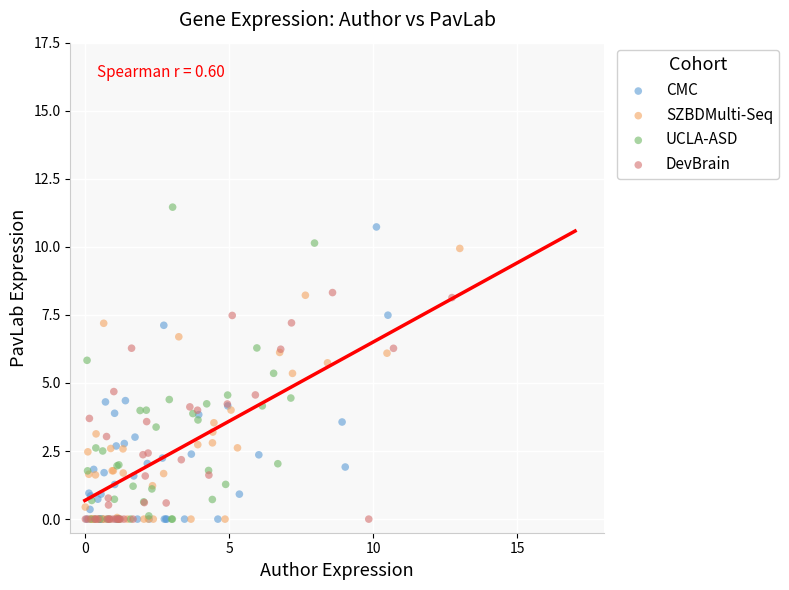

Which series reaches the maximum Y coordinate?

UCLA-ASD